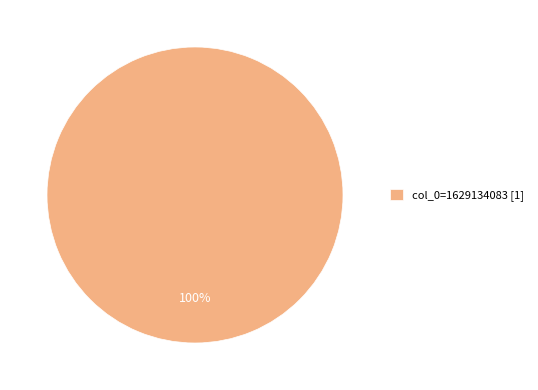

To the nearest percent, what portion does col_0=1629134083 [1] represent?

100%